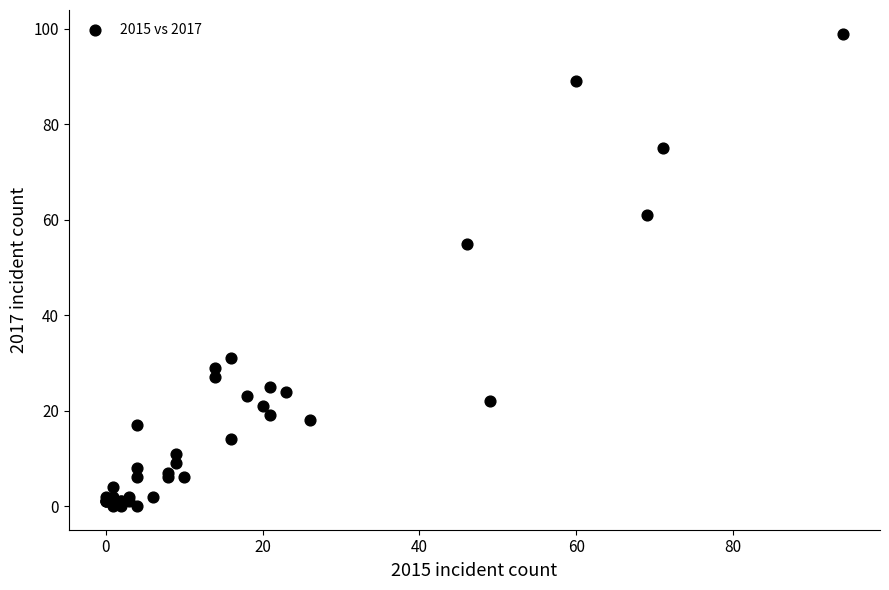

What Y value in the scatter plot is closest to 49?

55